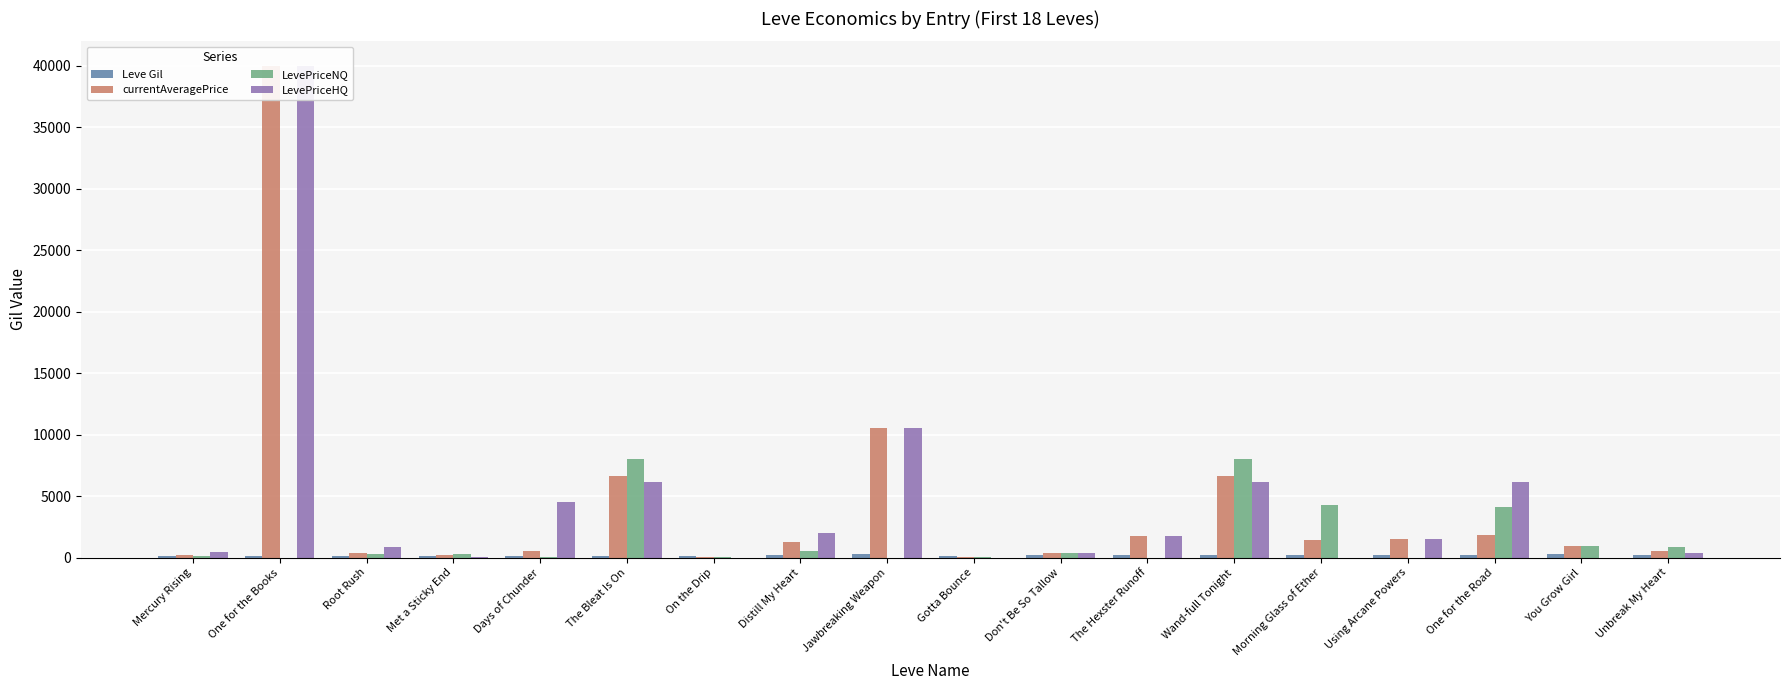

Does the chart contain any negative values?

No